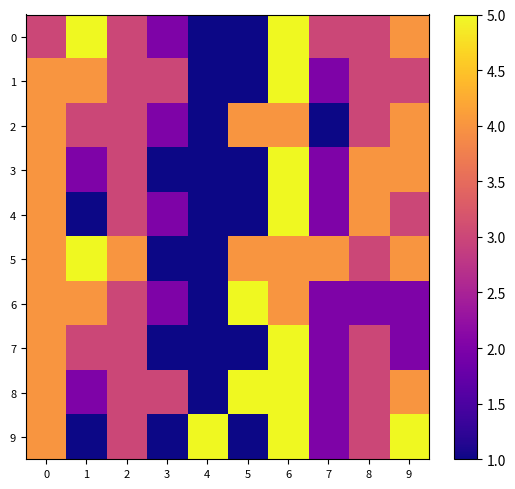

Rank the series at 2 from lowest to highest value.

0, 1, 2, 3, 4, 6, 7, 8, 9, 5